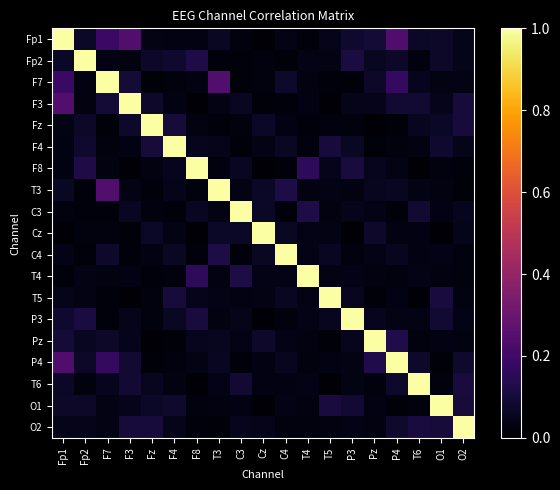

Which series changed the most between F3 and T3?

F3